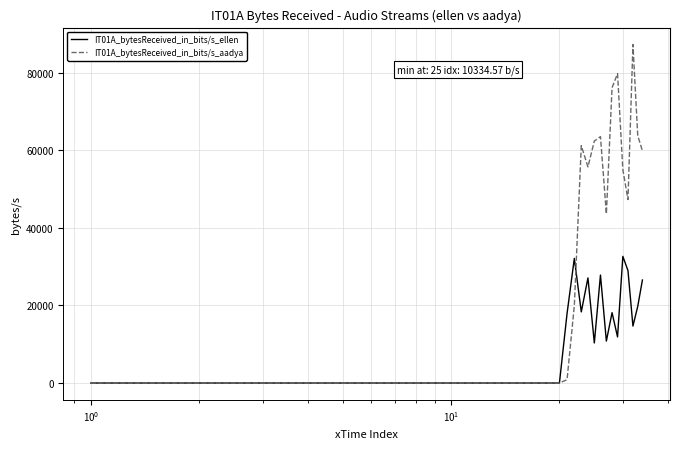

What is the highest value of the IT01A_bytesReceived_in_bits/s_ellen series?

32667.2